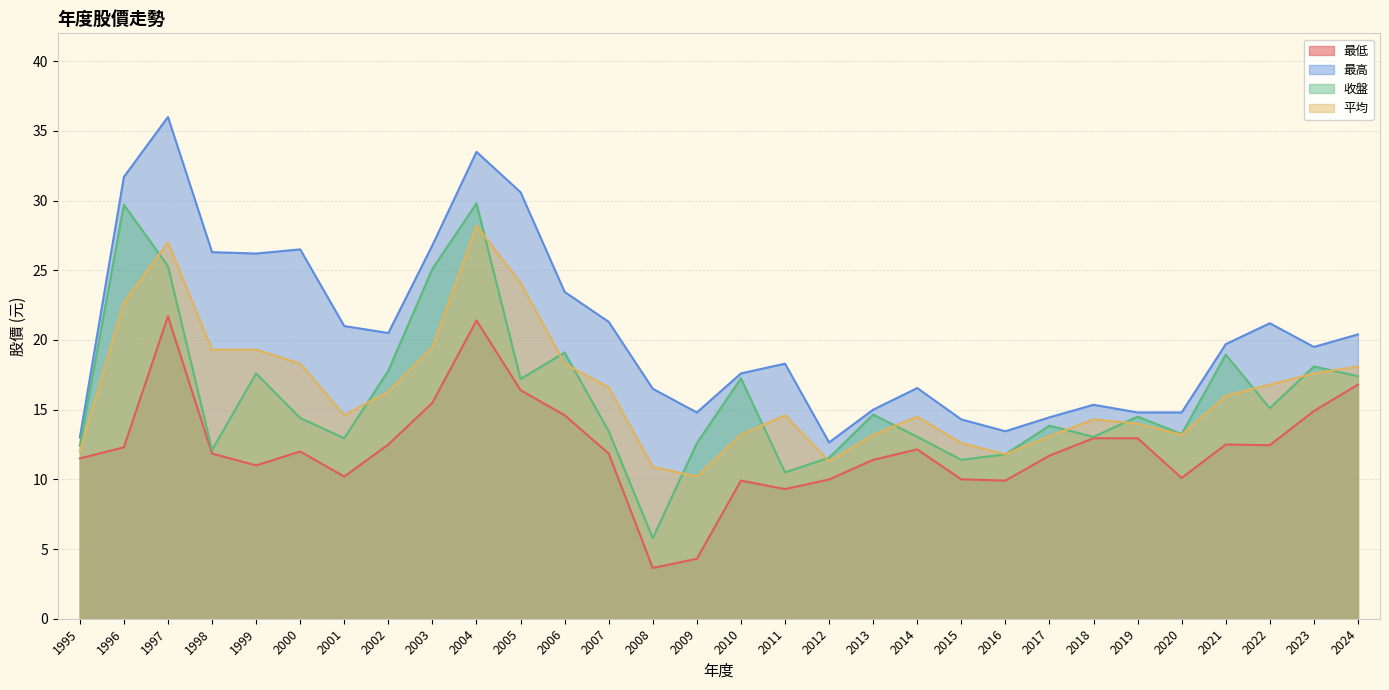

At 2017, list the series in order from smallest to largest.

最低, 平均, 收盤, 最高